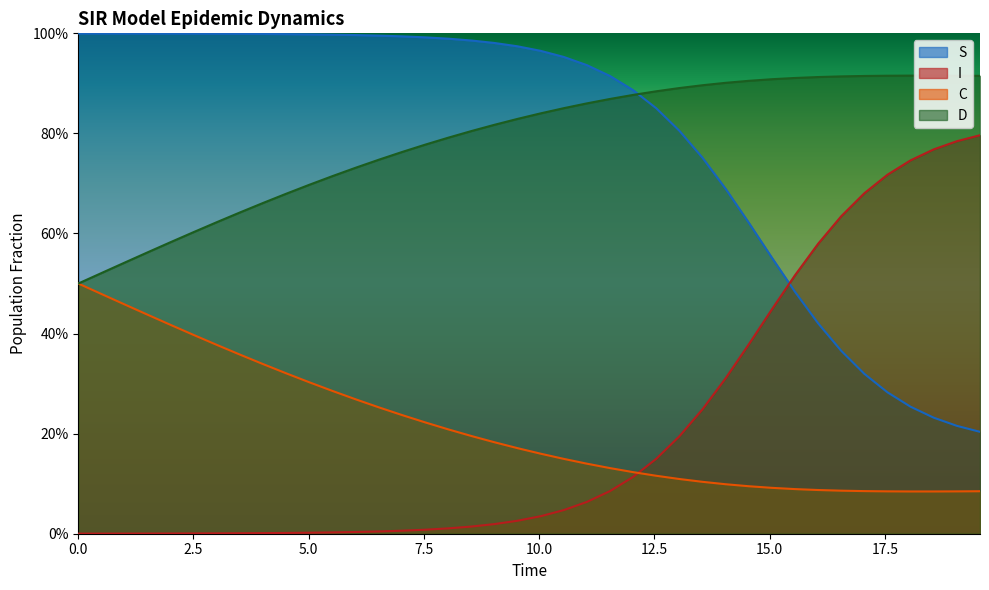

What is the greatest value displayed?

1.0